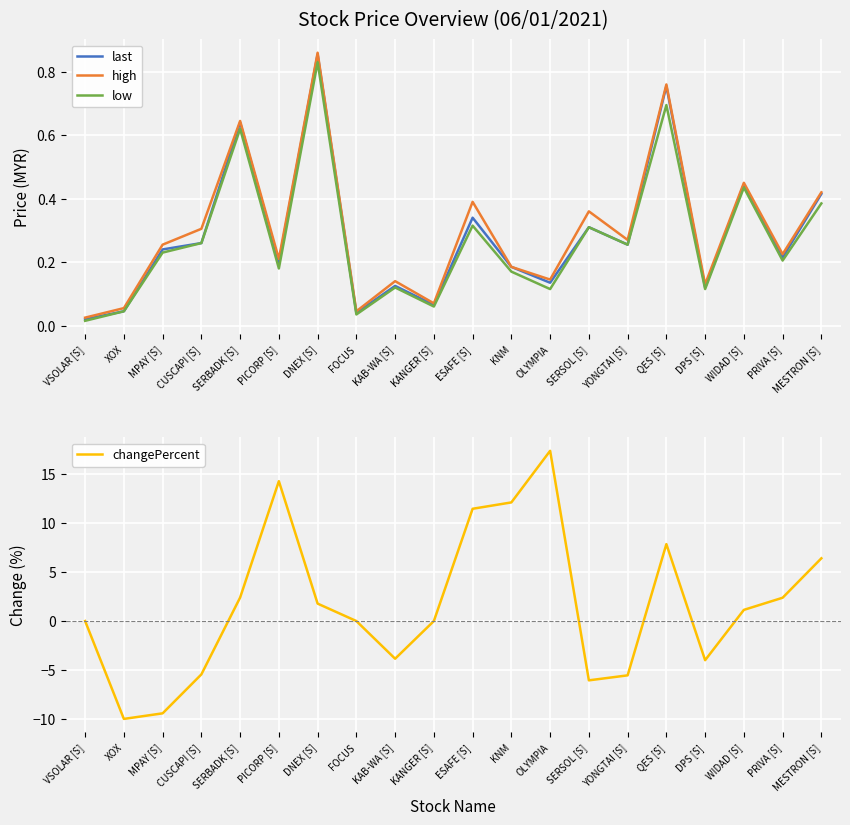

True or false: last and changePercent cross at least once.

True